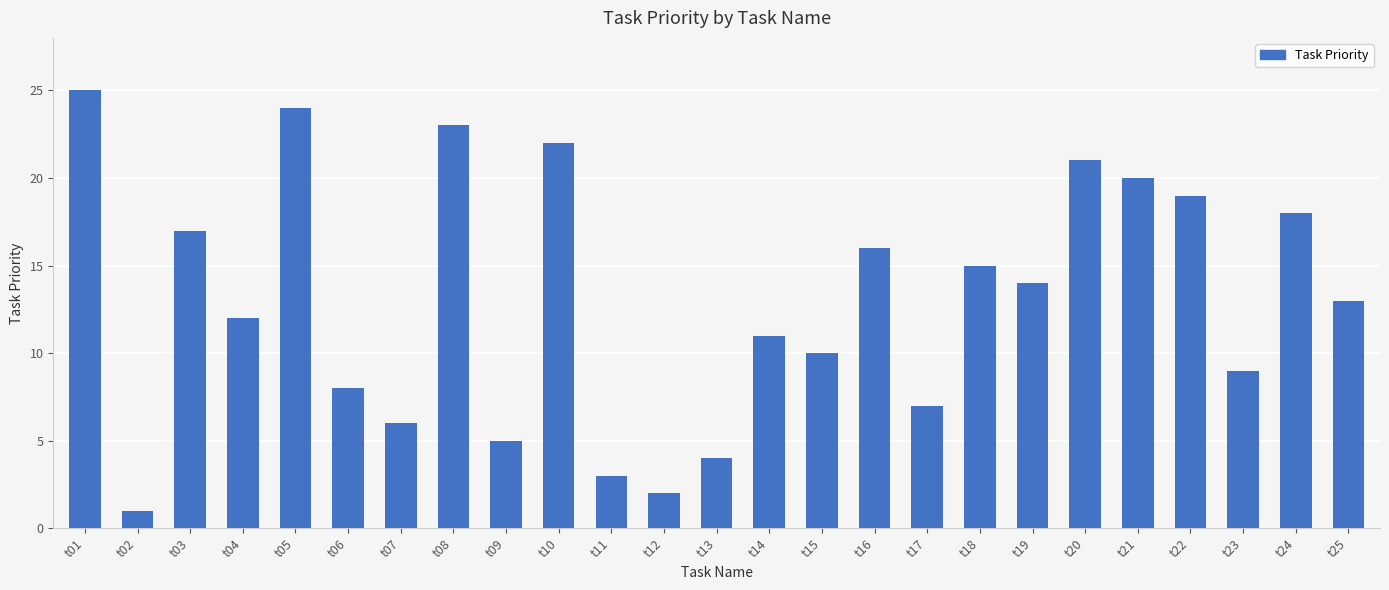

What is the value of the 23rd bar from the left?

9